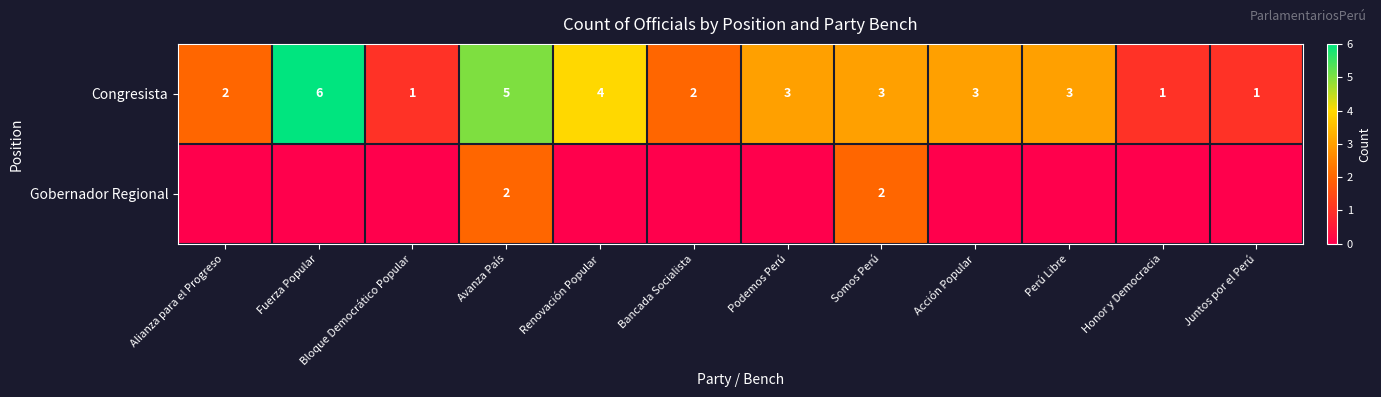

How many Congresista values are between 2 and 4?

7